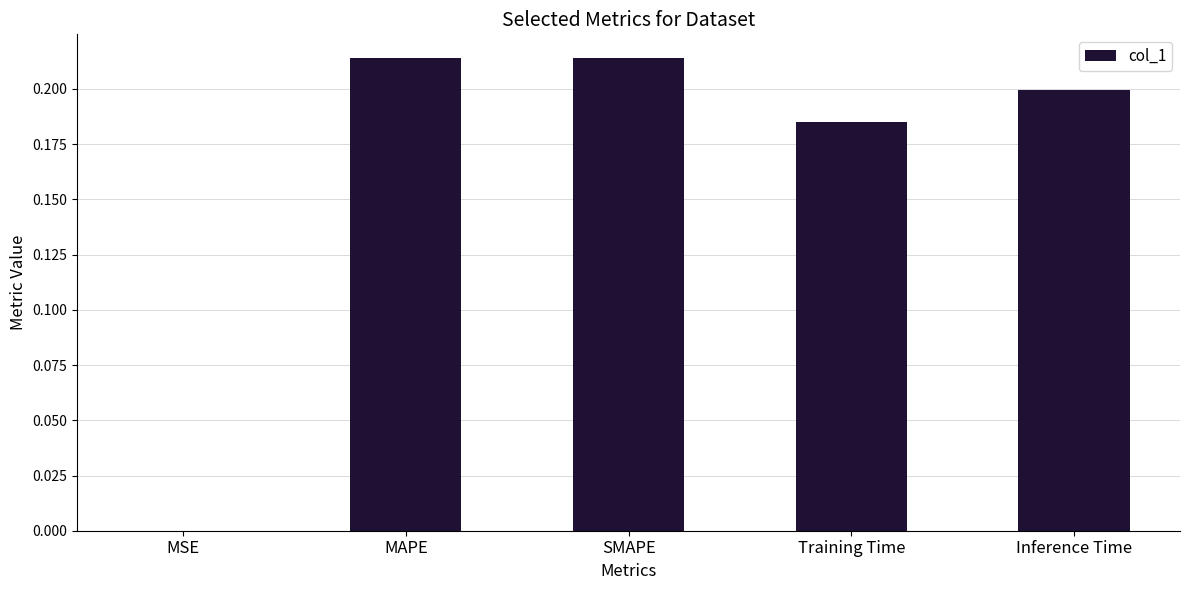

The value at MAPE is 0.1. True or false?

False